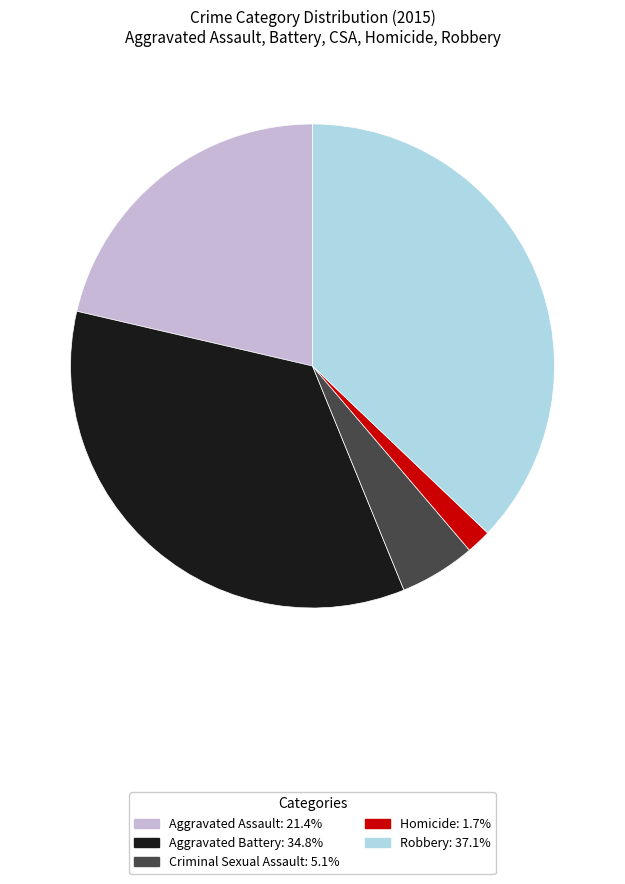

Approximately how many times larger is the value at Aggravated Assault compared to Robbery?

0.6